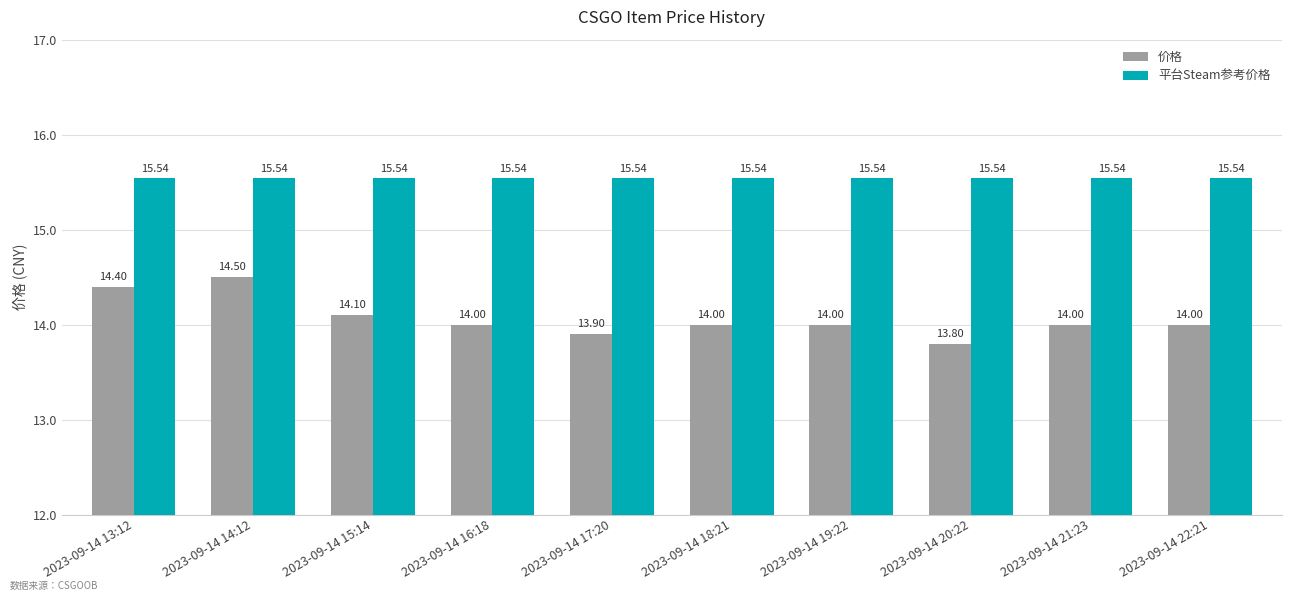

Reading left to right, transcribe all the data shown in this chart.

价格: 14.4	14.5	14.1	14.0	13.9	14.0	14.0	13.8	14.0	14.0
平台Steam参考价格: 15.5	15.5	15.5	15.5	15.5	15.5	15.5	15.5	15.5	15.5